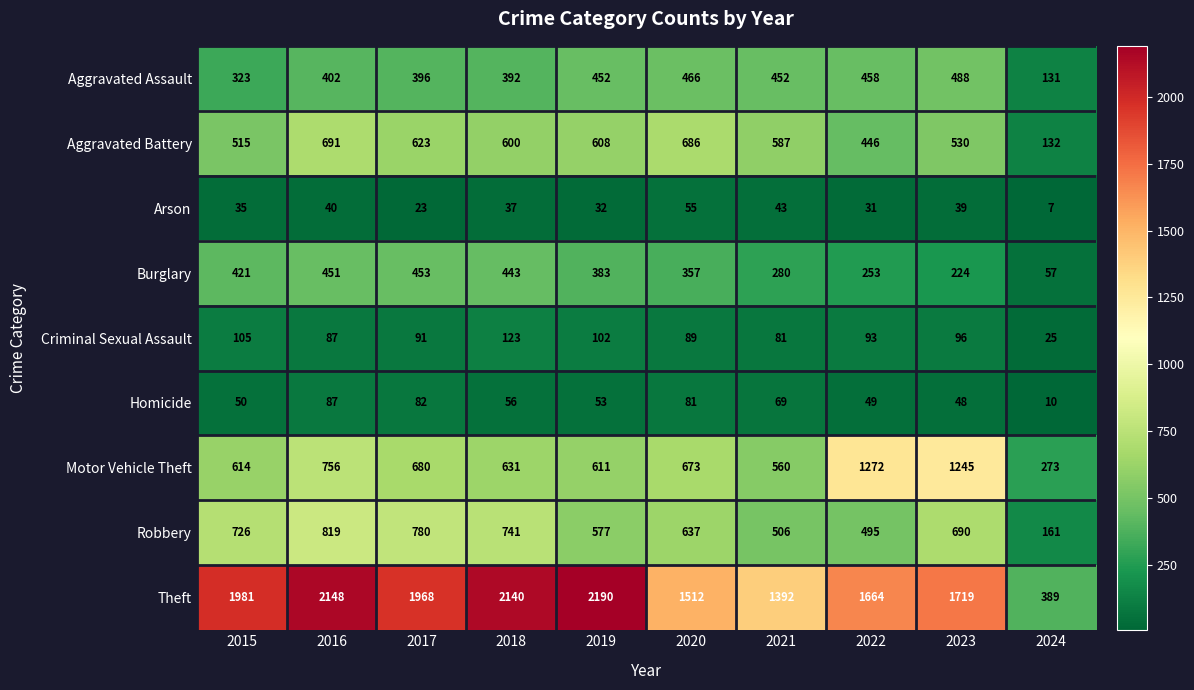

How many data points does each series have?

10